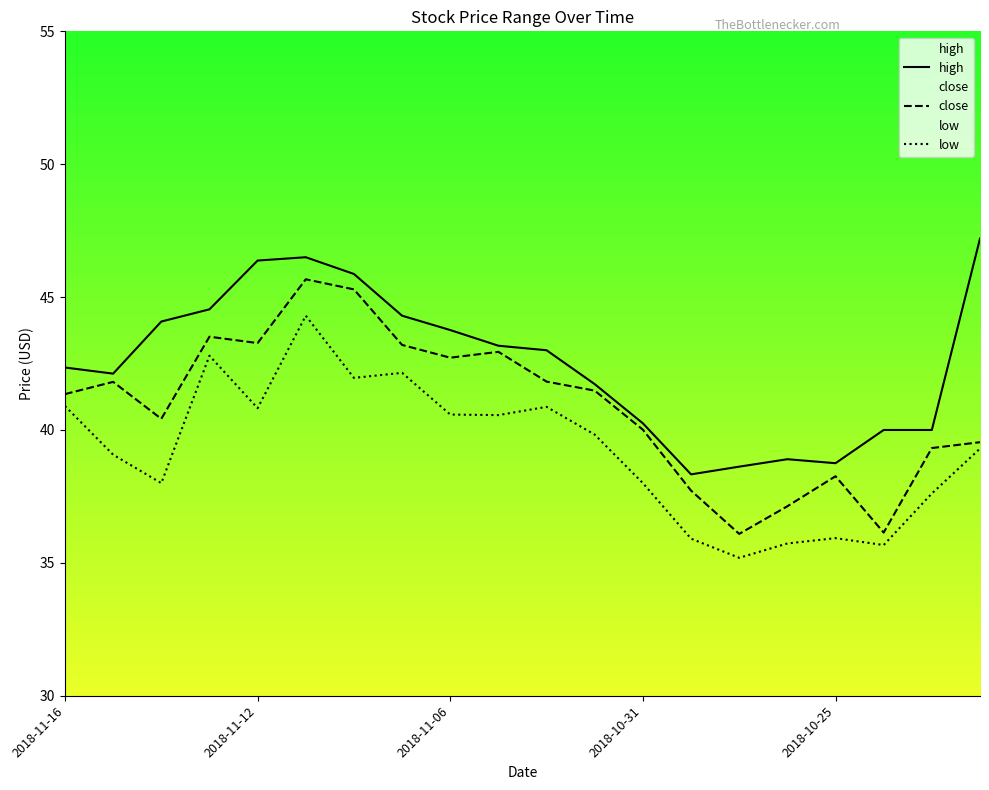

What is the maximum value shown in the chart?

47.2